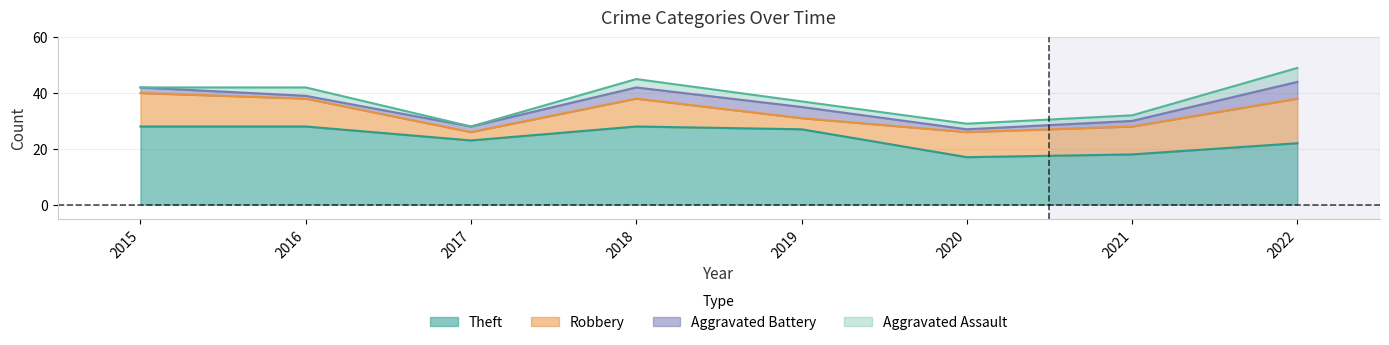

What is the lowest value of the Theft series?

17